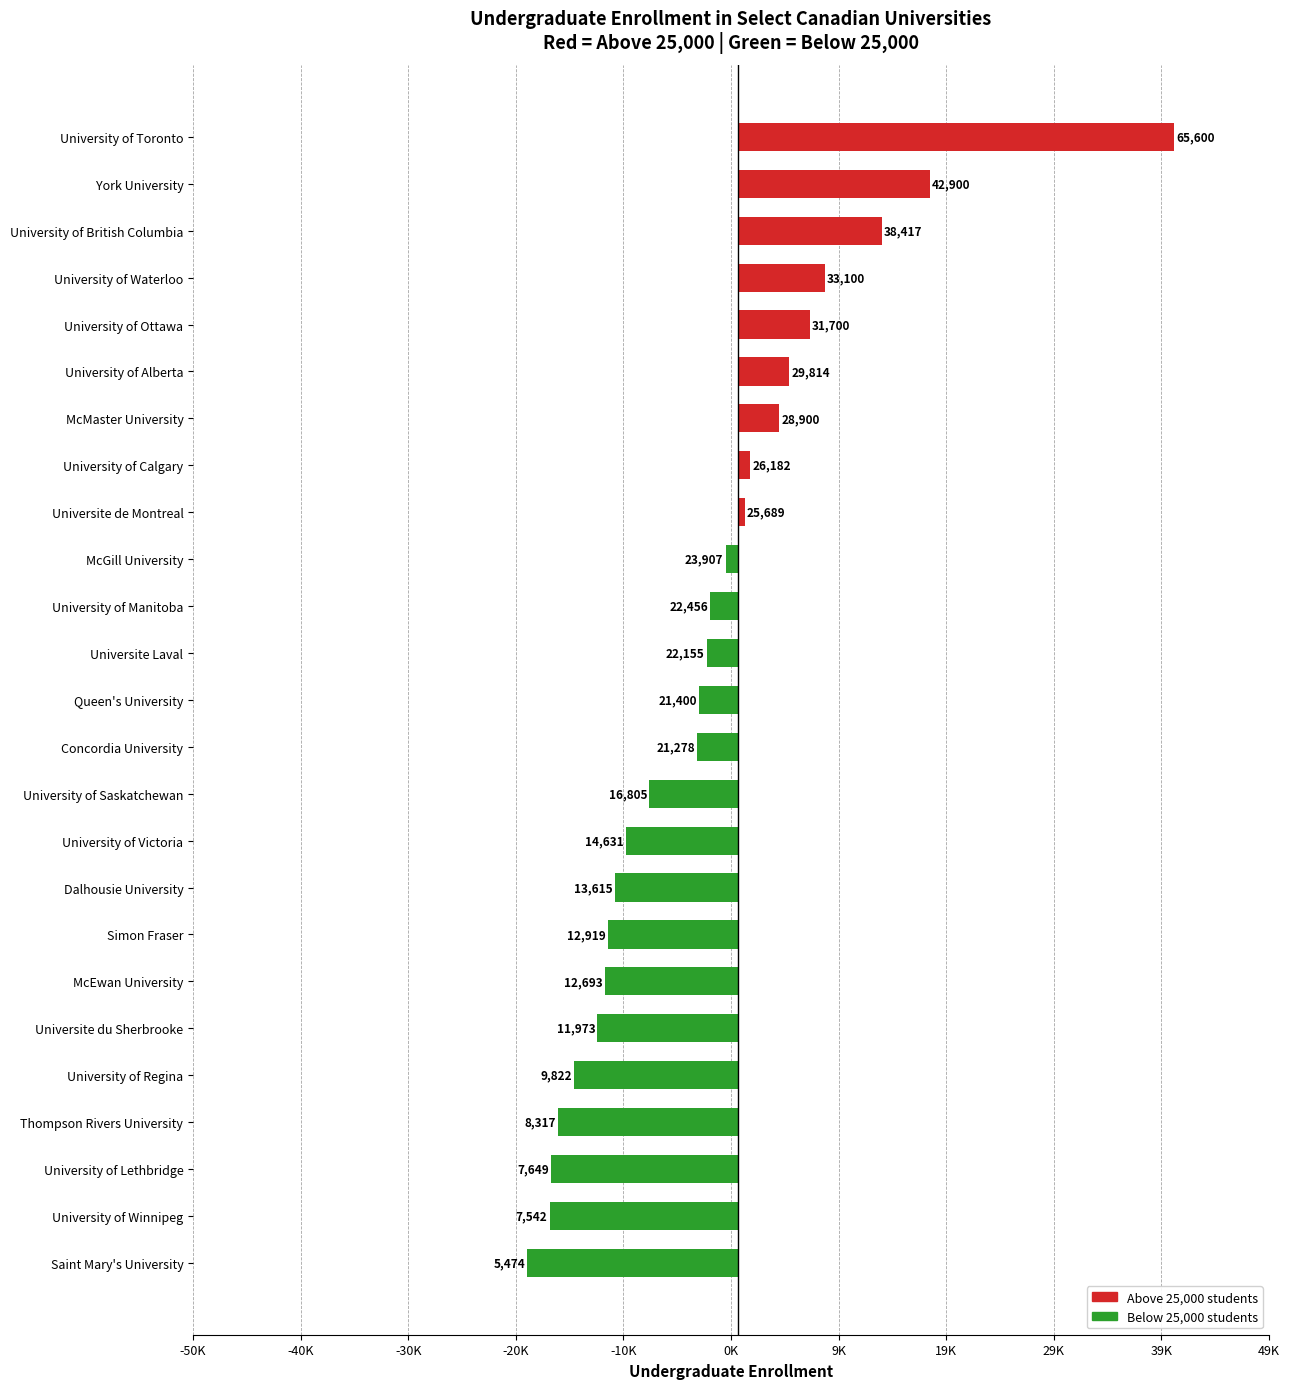

Are the bars horizontal?

Yes